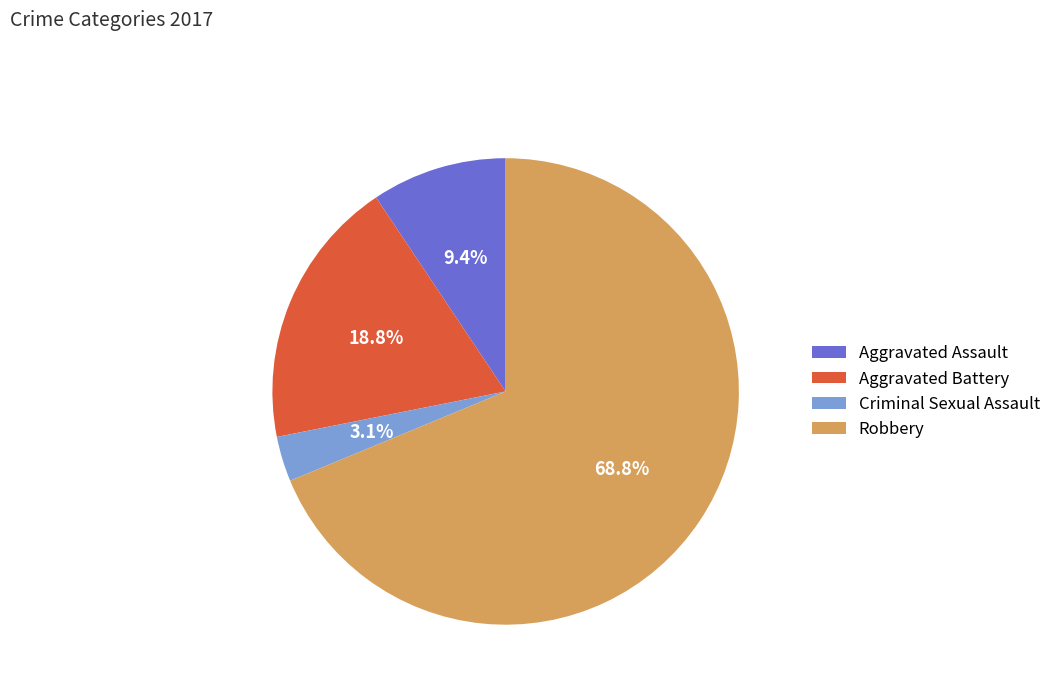

How many slices are in this pie chart?

4